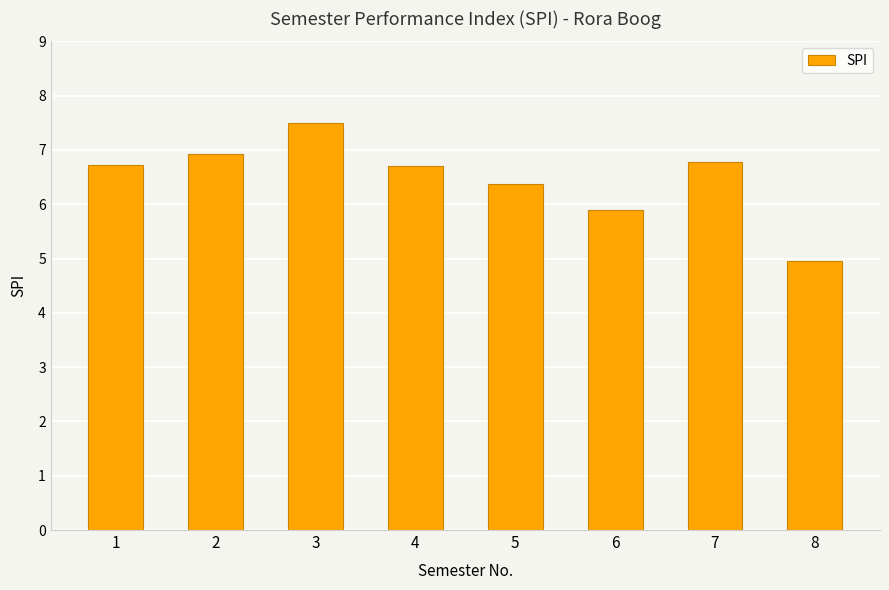

How many bars are there in total?

8